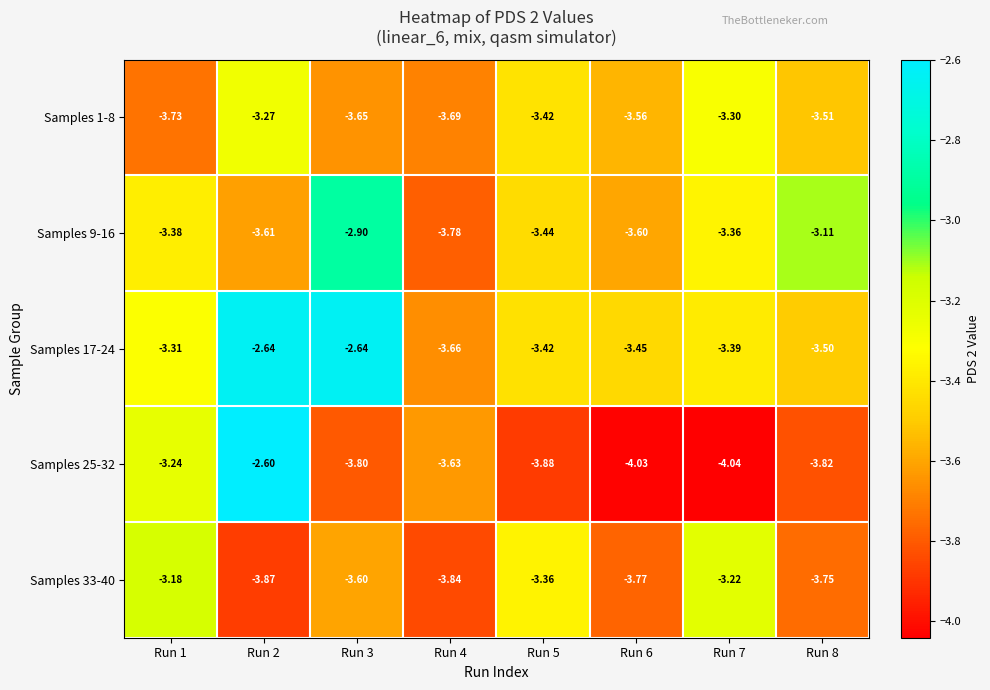

Count the number of data series in this chart.

5